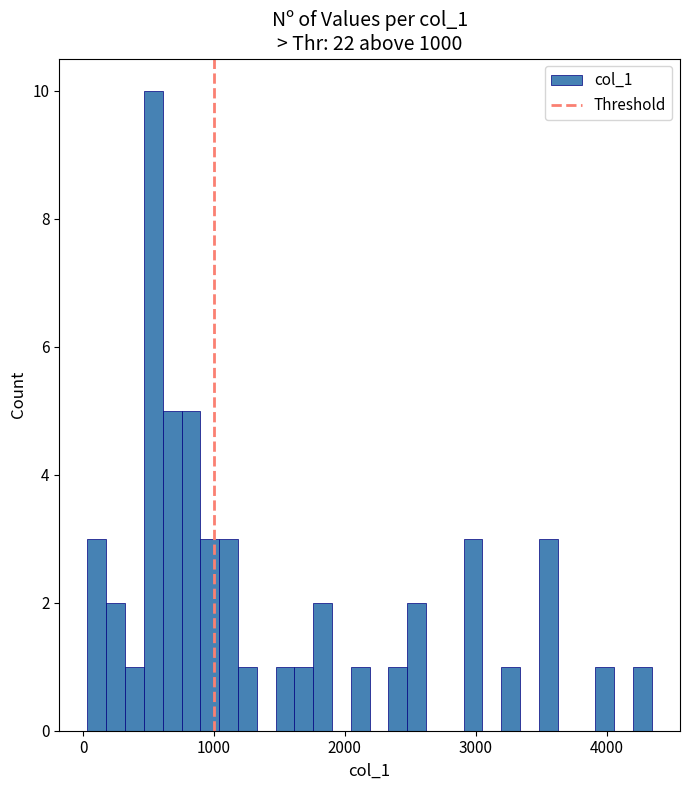

Read against the x-axis, roughly where is the centre of the tallest bar?

500